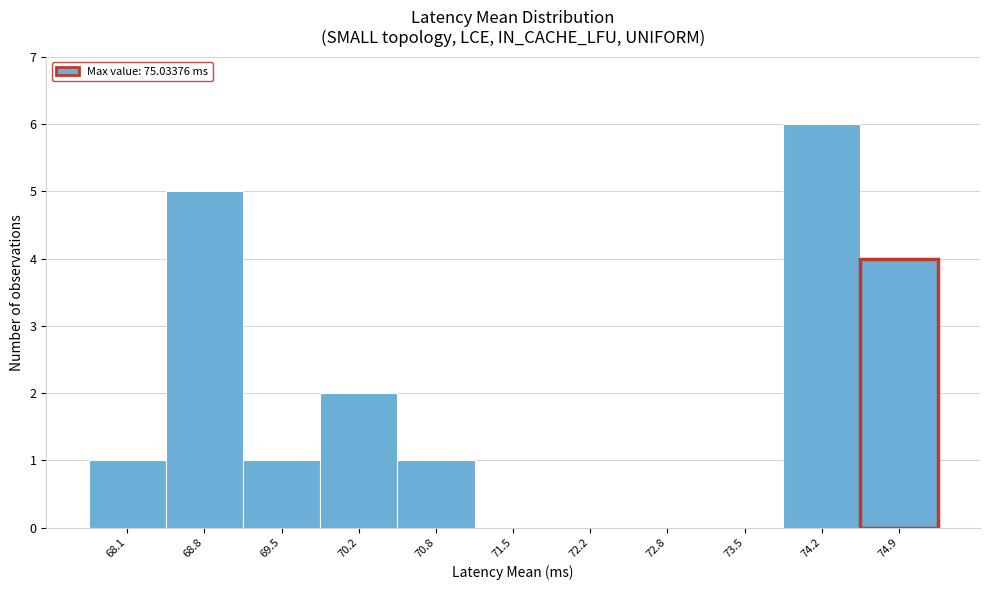

Reading left to right, what are all the values shown in this chart?

68.1=1	68.8=5	69.5=1	70.2=2	70.8=1	71.5=0	72.2=0	72.8=0	73.5=0	74.2=6	74.9=4